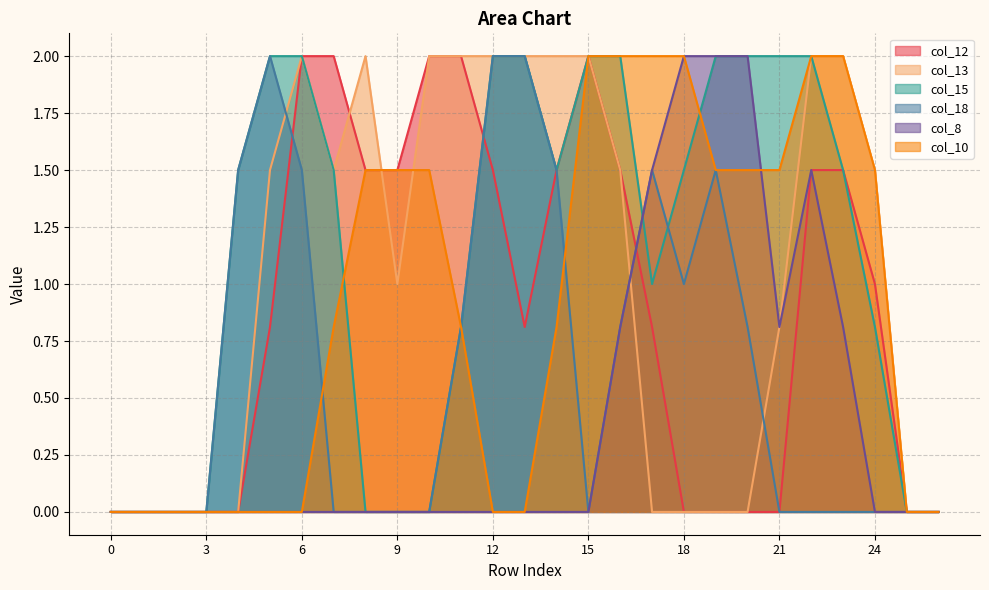

Between 8 and 16, which is larger?

8